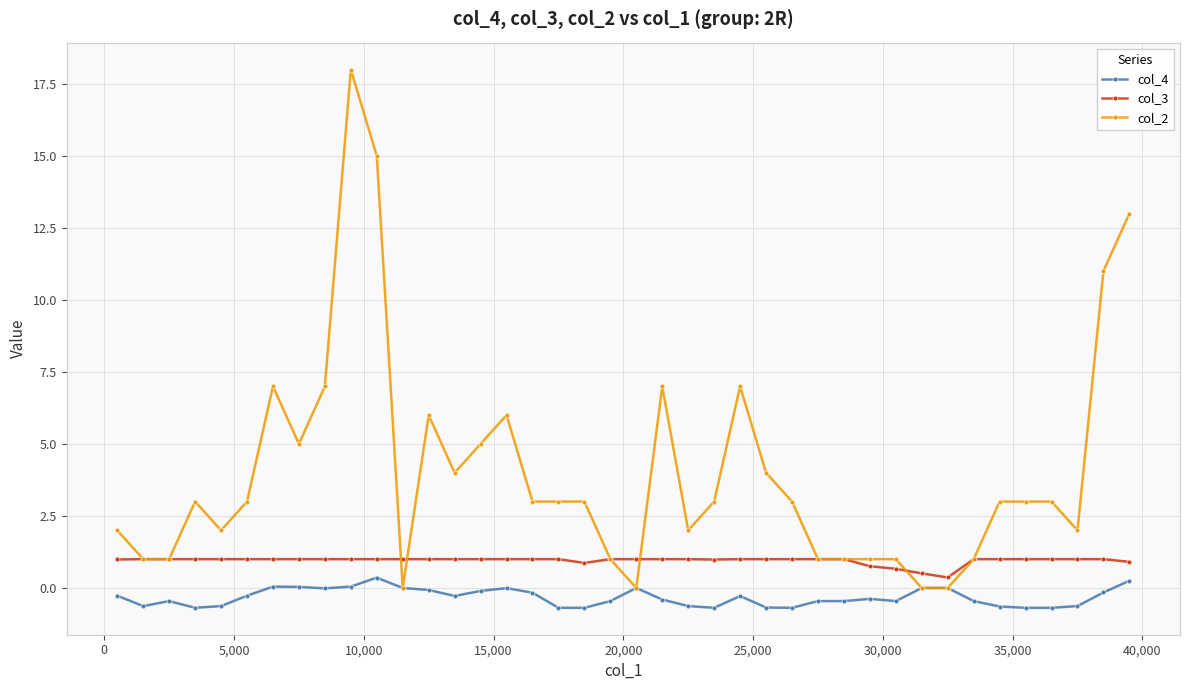

What are all the series names shown in the legend?

col_4, col_3, col_2